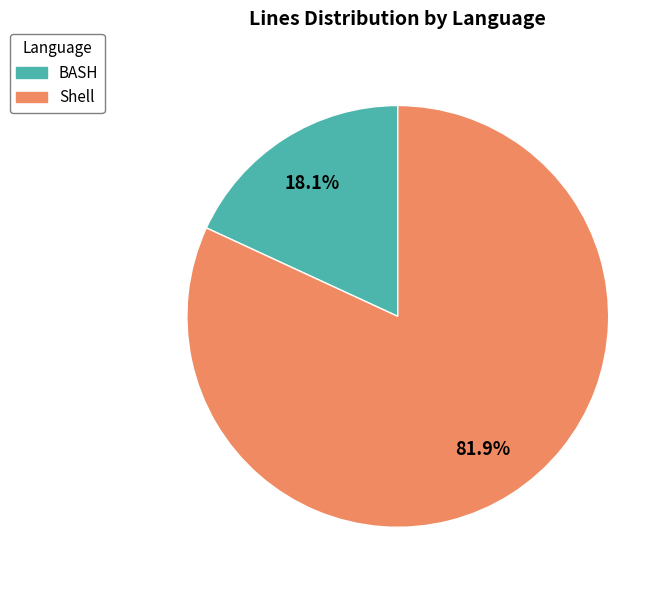

How many slices are in this pie chart?

2